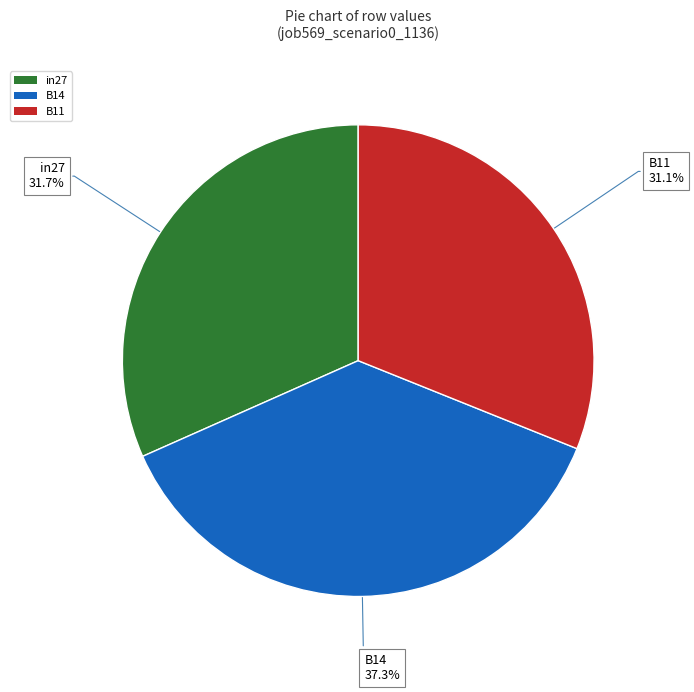

To the nearest percent, what is the difference between the largest and smallest slice percentages?

6%